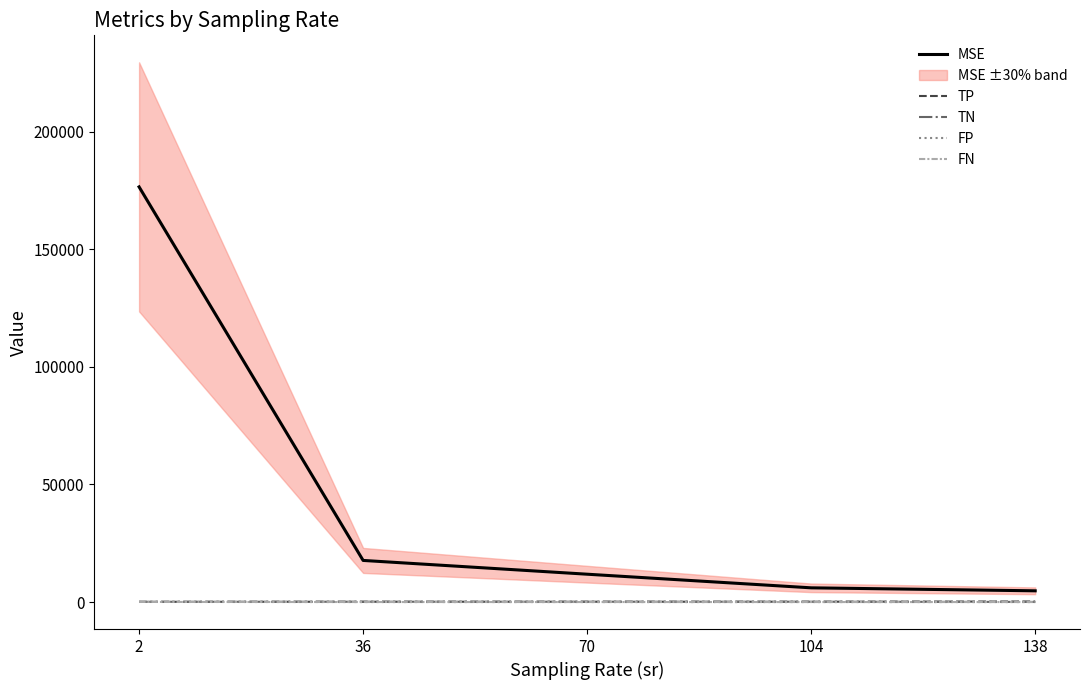

True or false: FN and TP cross at least once.

False